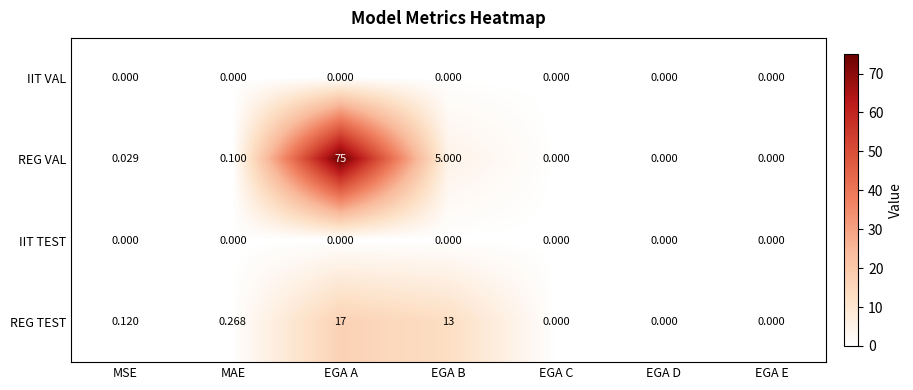

At which category is the sum across all series the highest?

EGA A